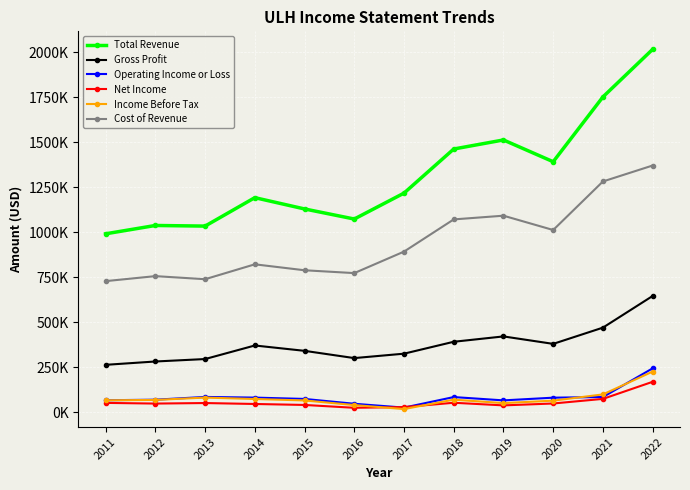

Is it true that Operating Income or Loss equals 69200 at 2012?

True